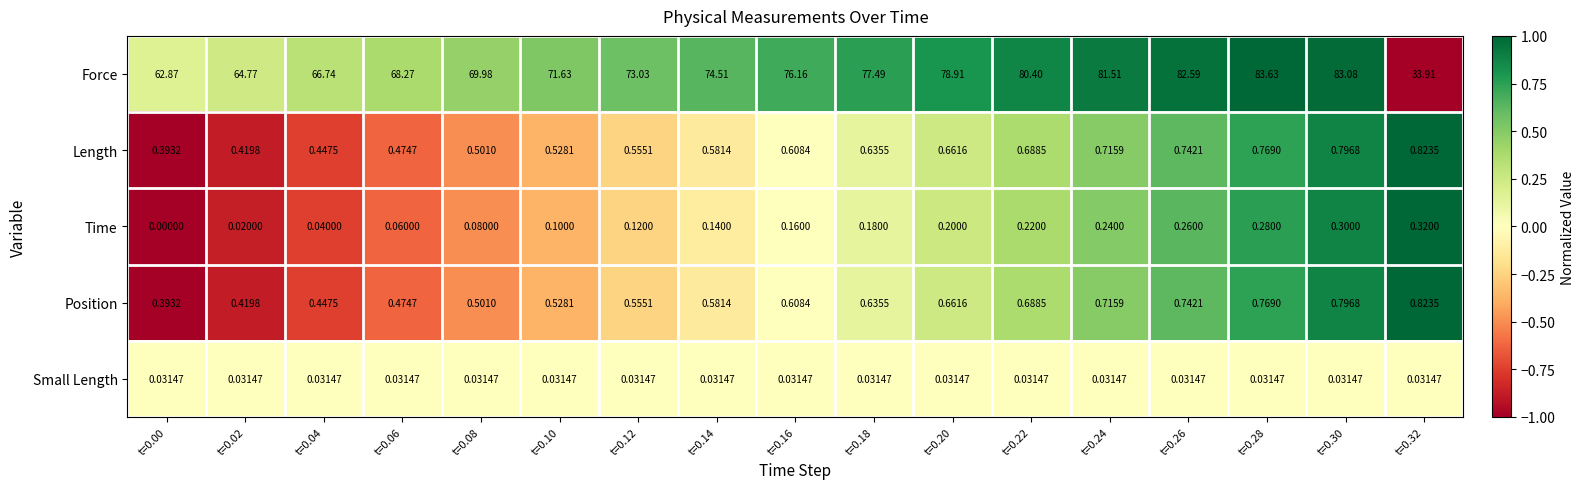

Which series has the widest spread of values?

Force